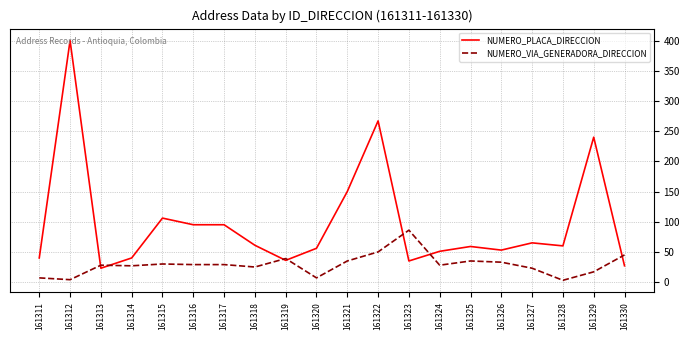

What are all the series names shown in the legend?

NUMERO_PLACA_DIRECCION, NUMERO_VIA_GENERADORA_DIRECCION